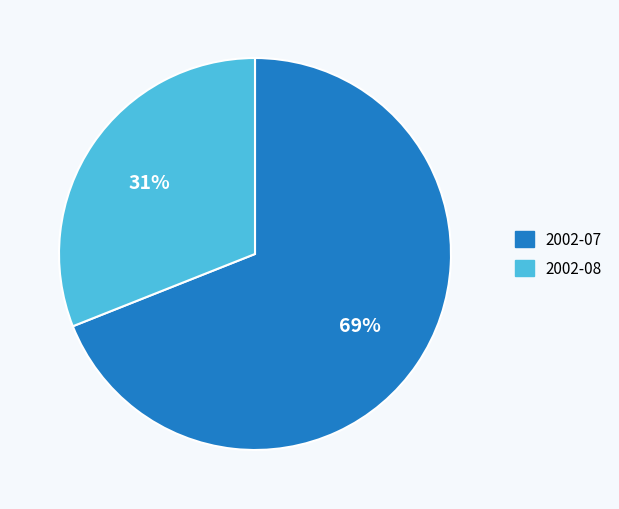

To the nearest percent, what is the difference between the largest and smallest slice percentages?

38%